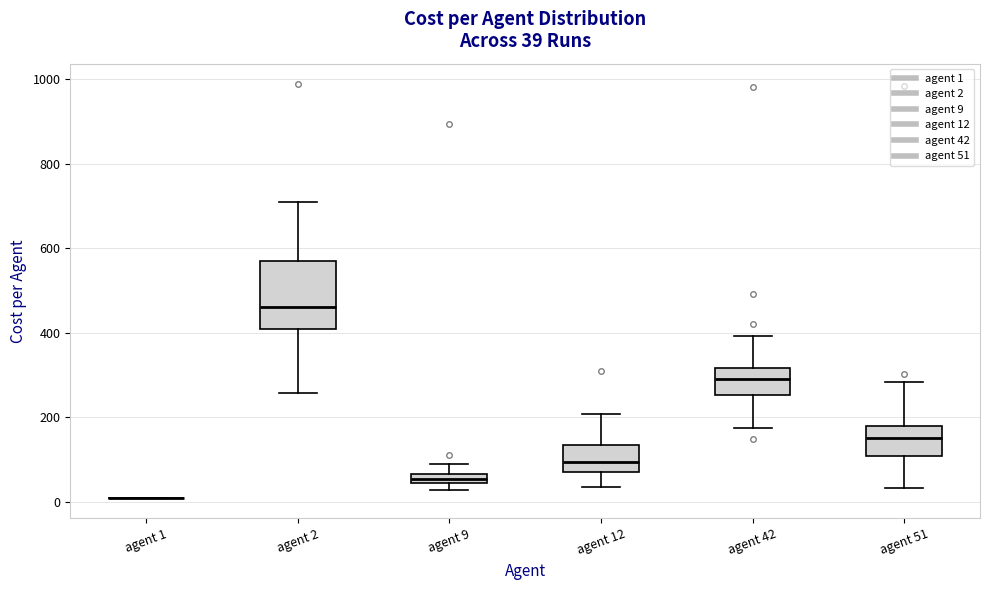

Comparing the boxes themselves (not the whiskers), which one is the tallest?

agent 2